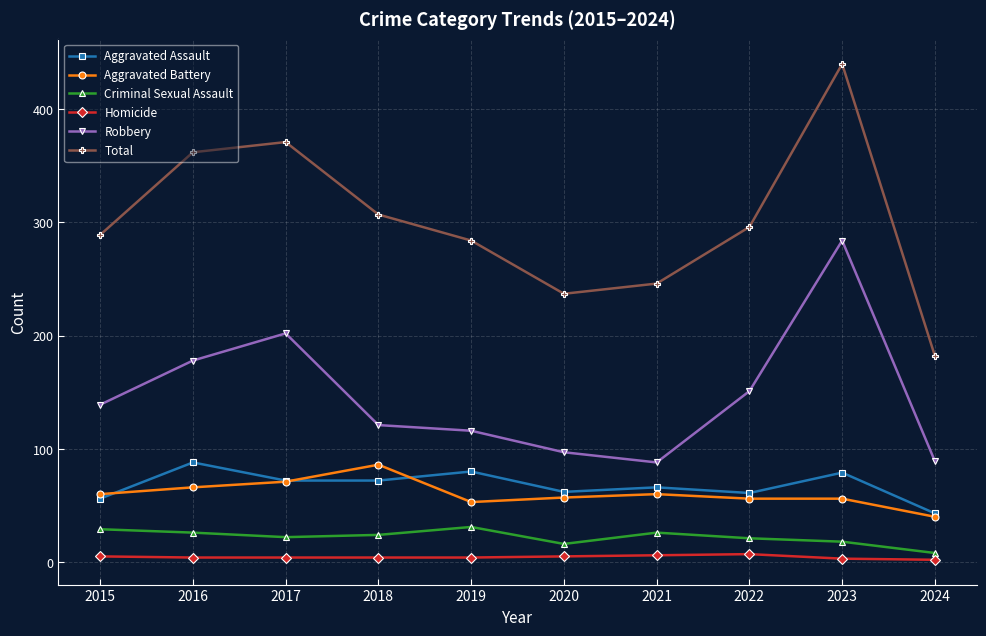

At which category is the sum across all series the highest?

2023